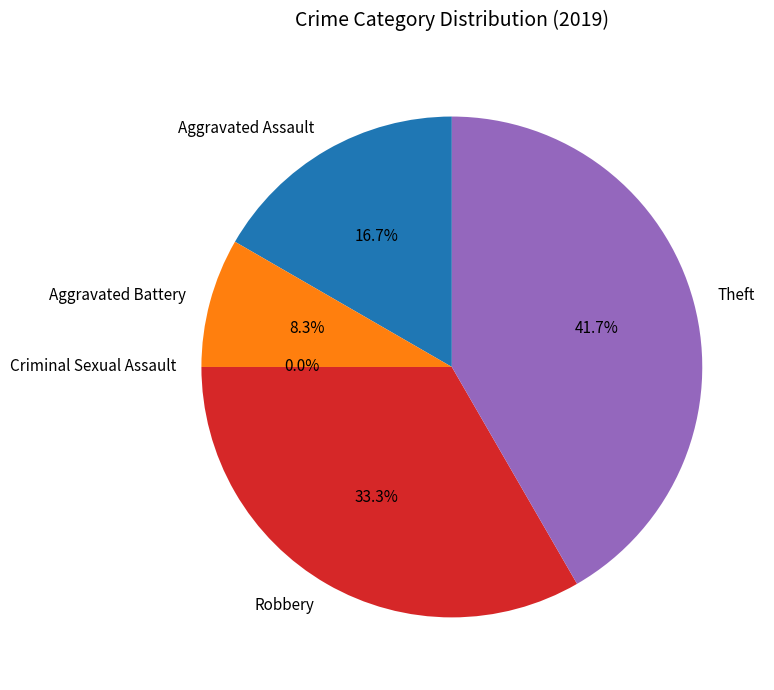

Which has a higher value, Theft or Robbery?

Theft